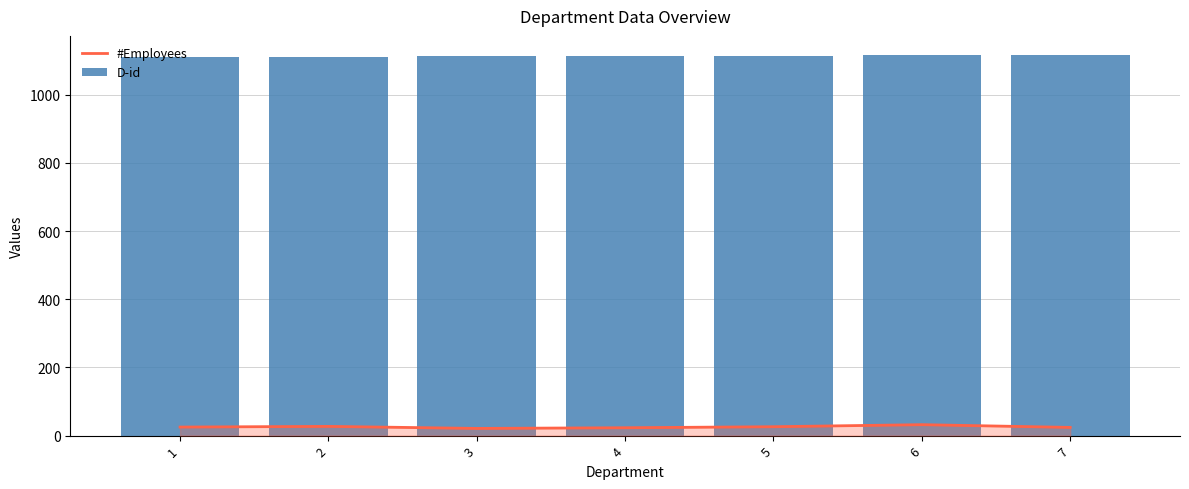

How many D-id values are between 1112 and 1116?

5